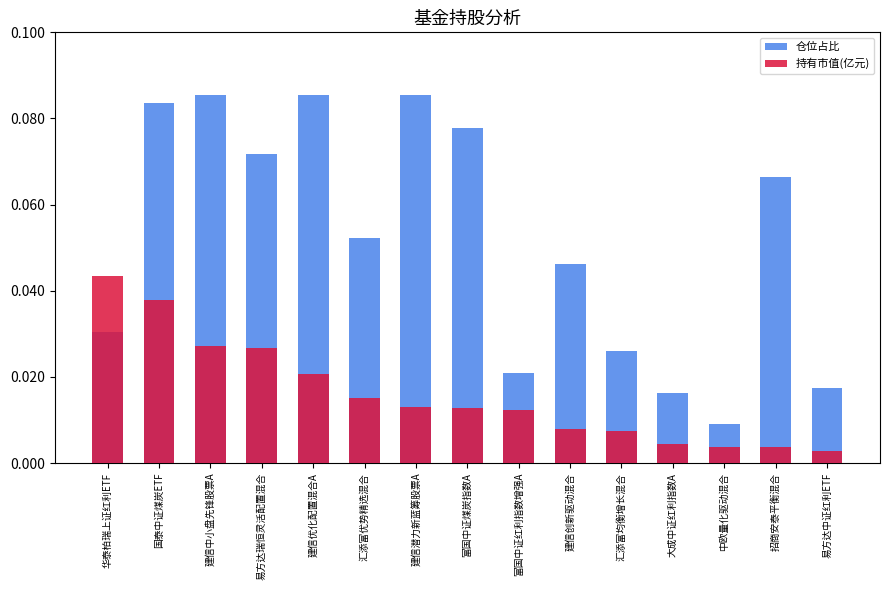

What is the total value across all series at 建信创新驱动混合?

0.1